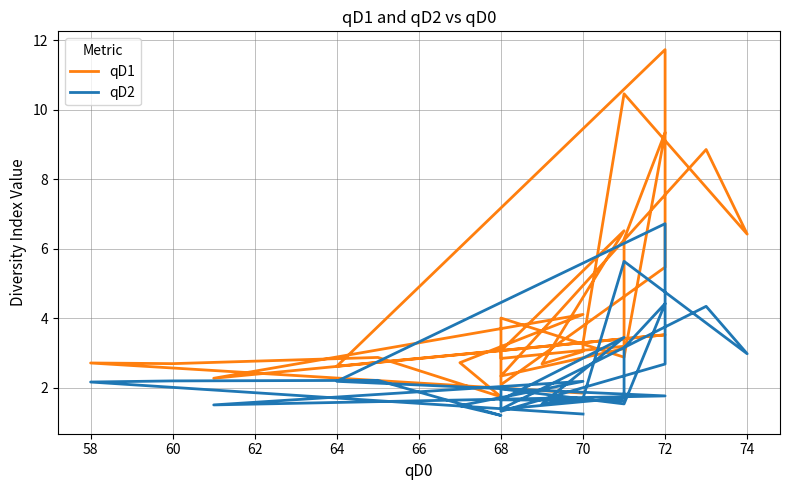

How many values in the qD1 series exceed 3?

17